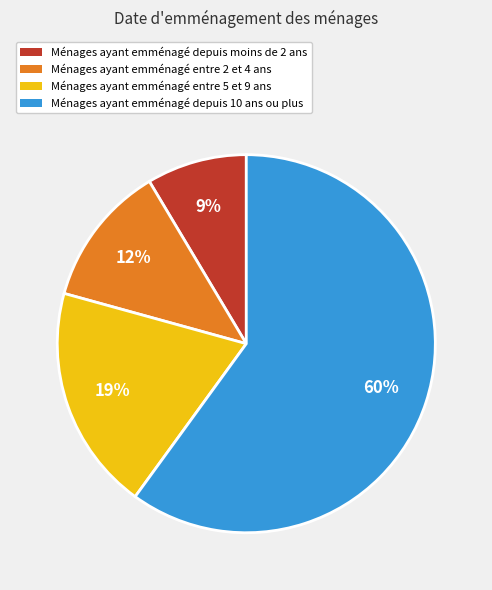

Combined, do Ménages ayant emménagé depuis moins de 2 ans and Ménages ayant emménagé depuis 10 ans ou plus account for over 50%?

Yes